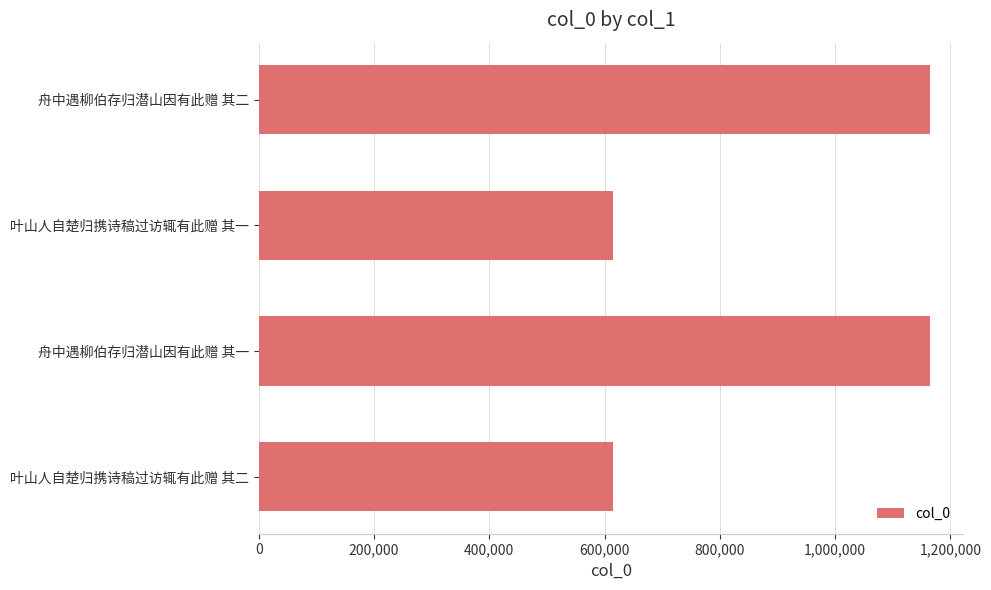

What is the sum of all values?

3556638